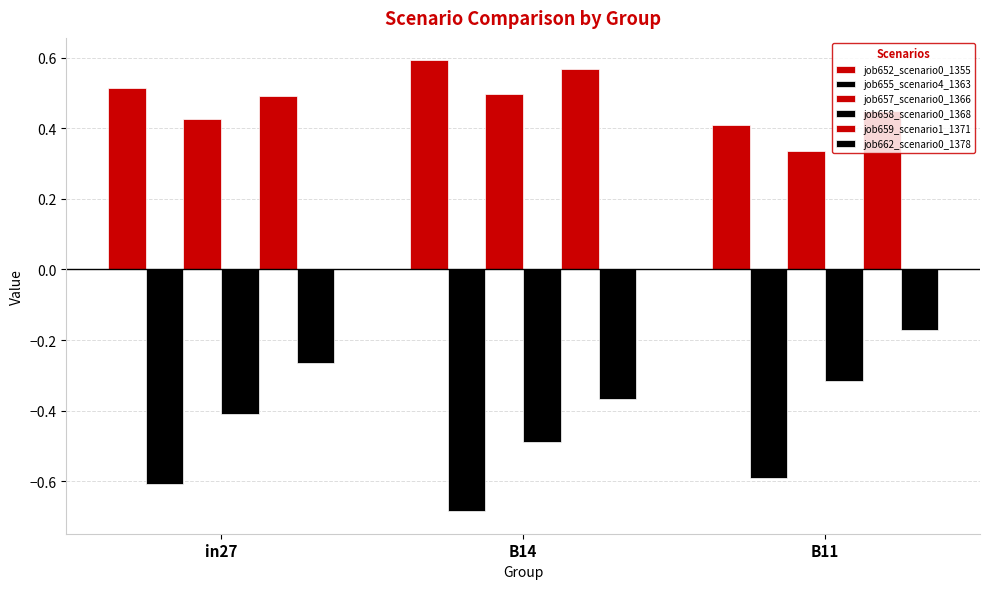

What is the total value across all series at in27?

0.2